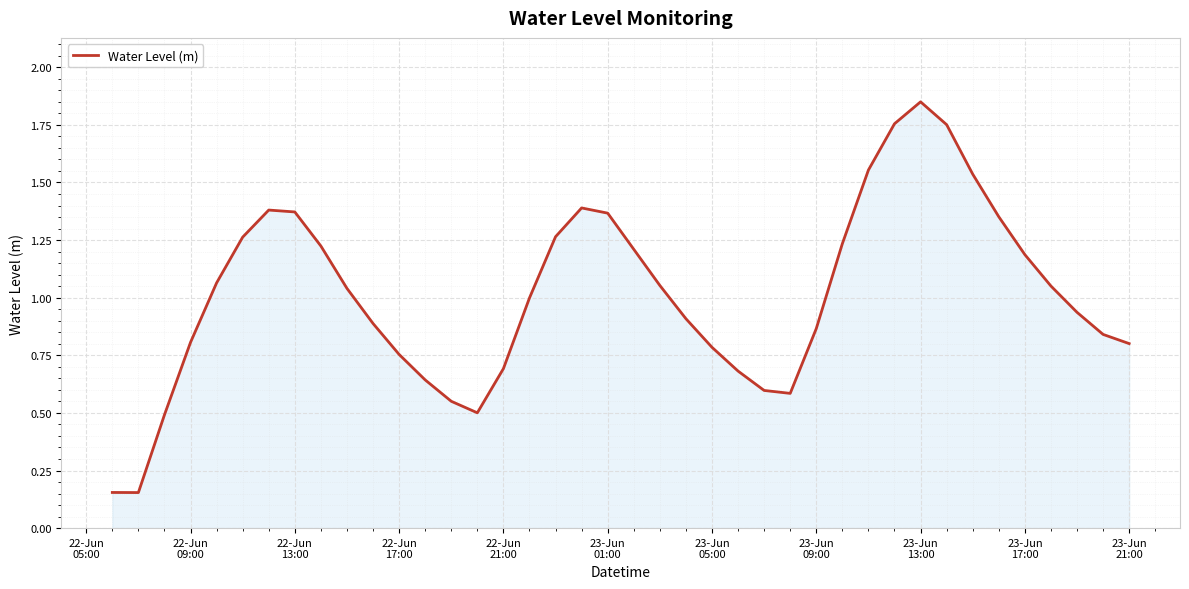

What is the label of the 24th point from the left?

23-Jun 05:00